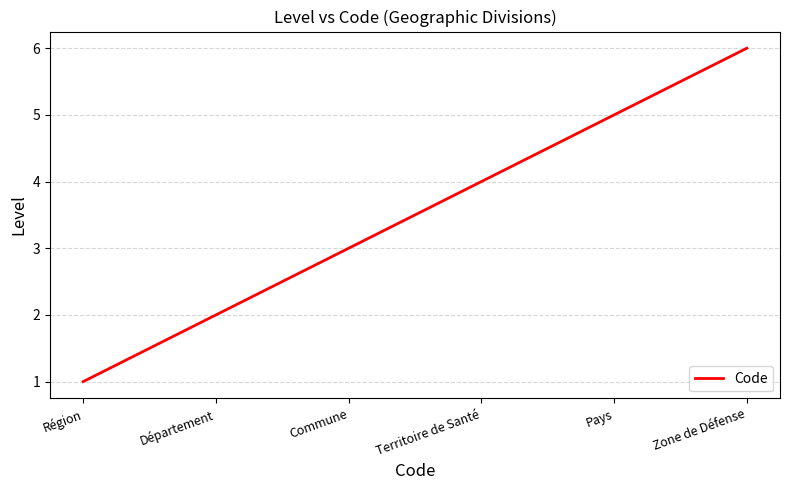

Which label corresponds to the smallest value in the chart?

Région